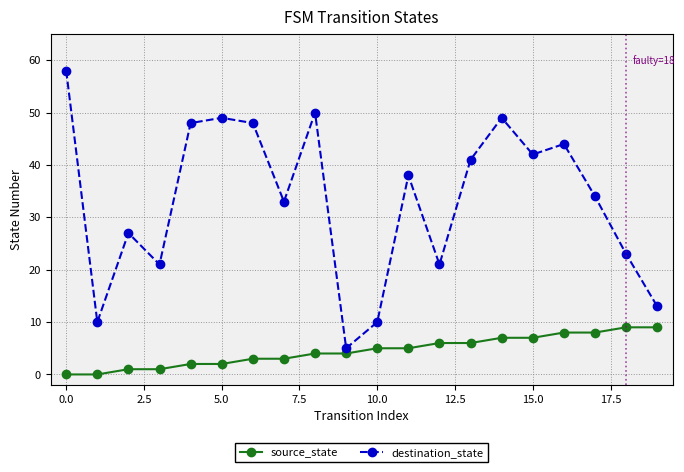

What is the average value of the destination_state series?

33